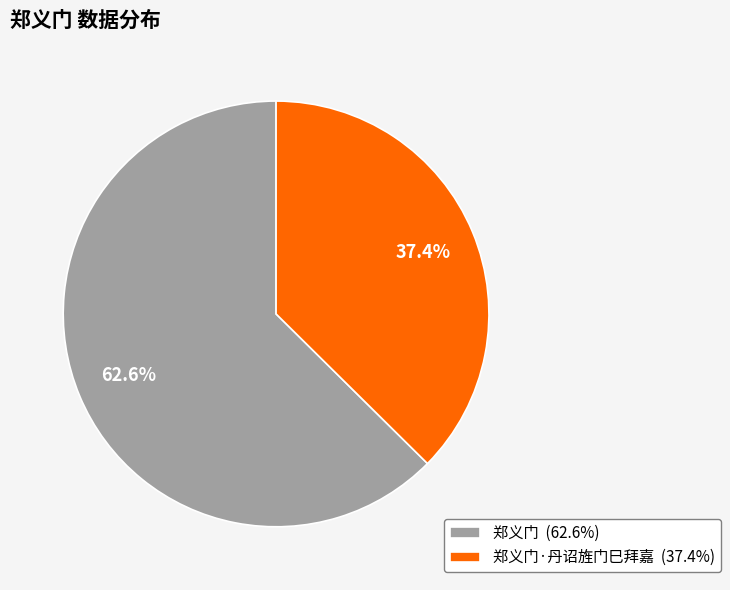

What is the majority slice?

郑义门 (62.6%)